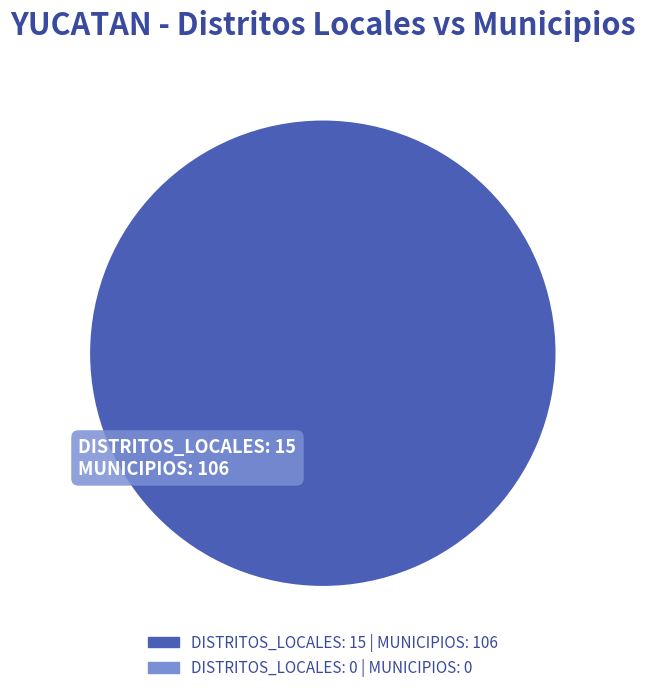

Is there a majority slice in this chart?

Yes